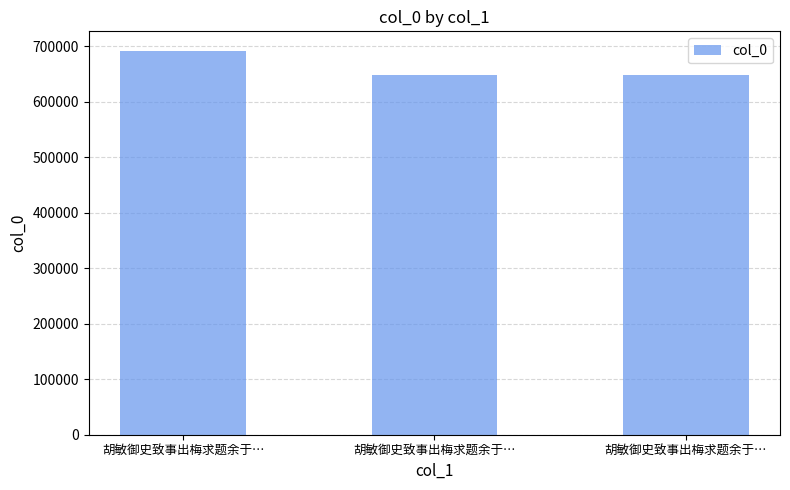

Is it true that the value at 胡敏御史致事出梅求题余于… is 449408?

False